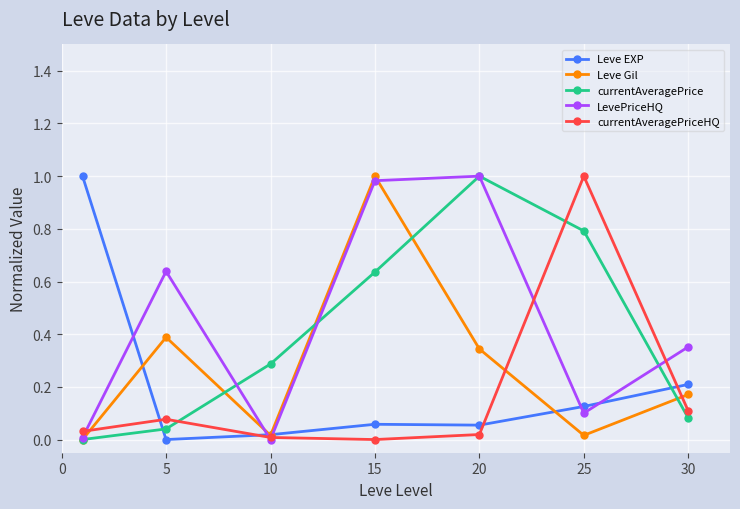

How many interior local valleys does the LevePriceHQ series have?

2